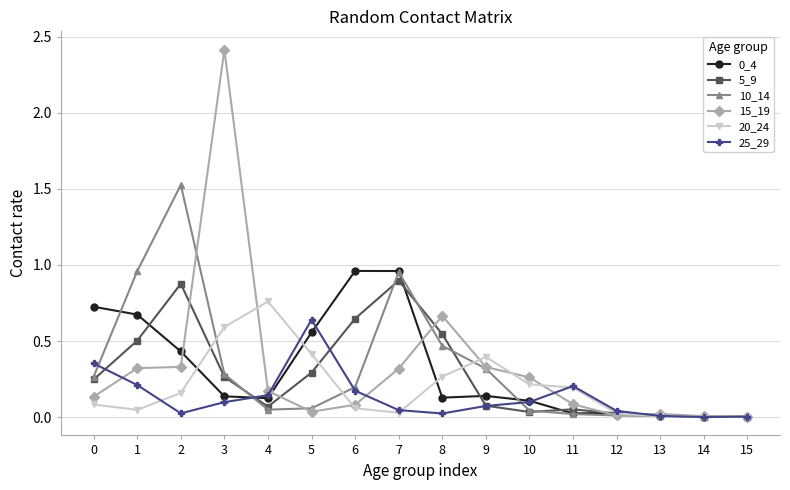

The 5_9 series shows 0.3 at 2. True or false?

False